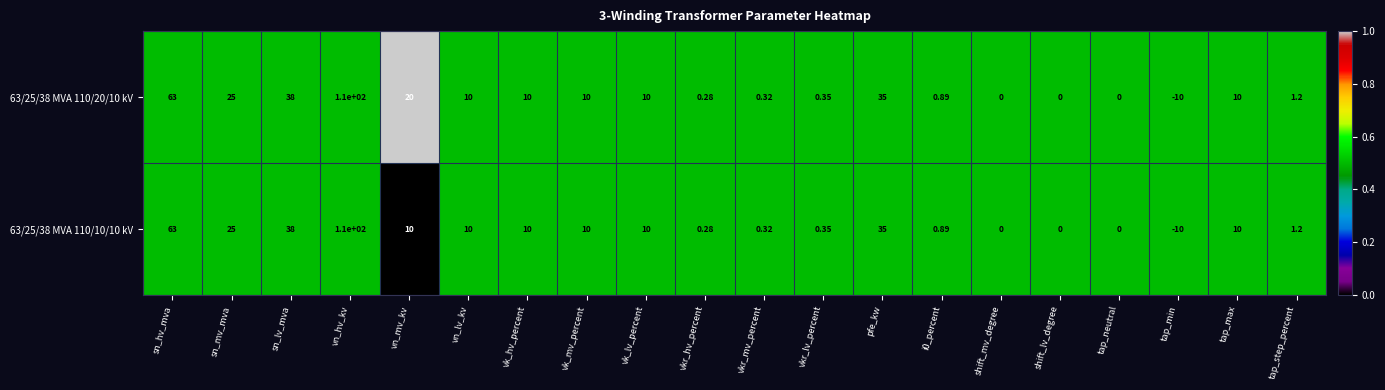

Is the value of 63/25/38 MVA 110/10/10 kV at tap_step_percent greater than the value of 63/25/38 MVA 110/20/10 kV at tap_max?

No